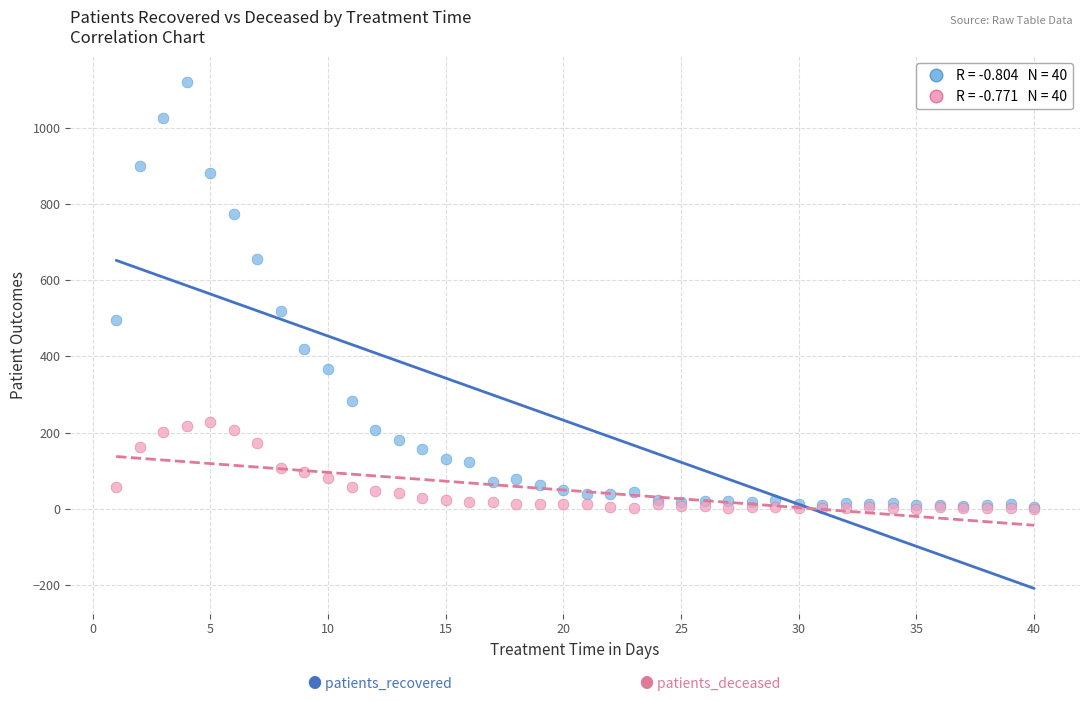

Across all series, what Y value is closest to 560?

518